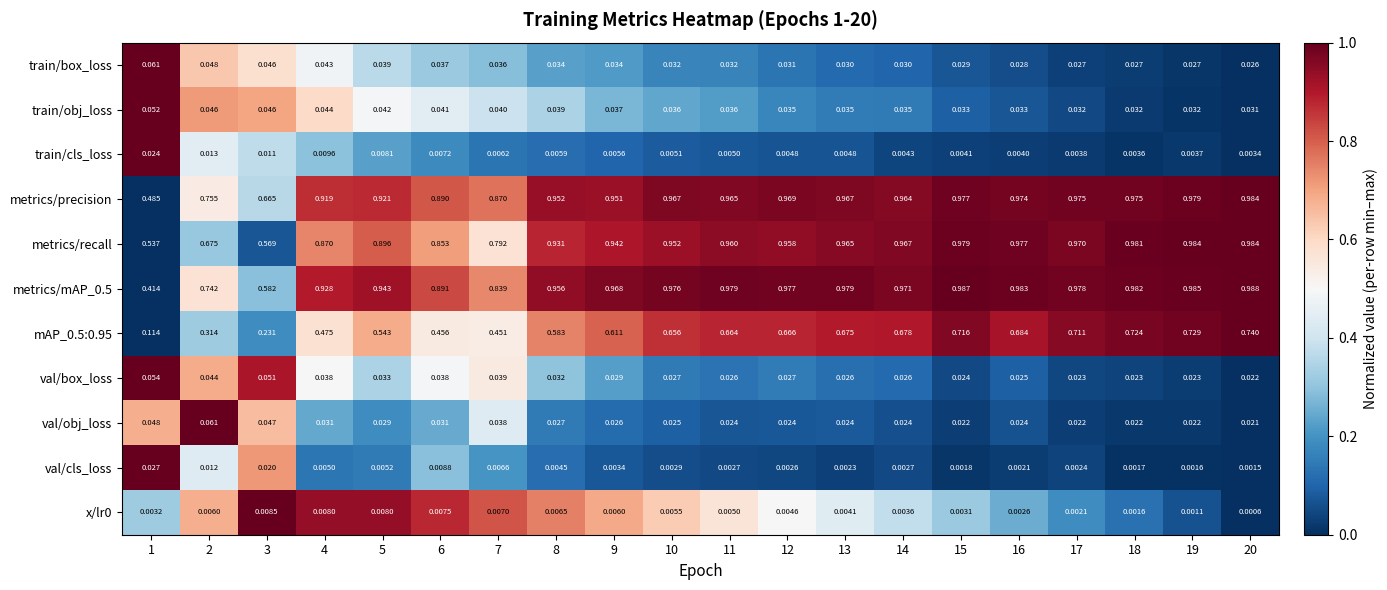

What is the total value across all series at 8?

3.6